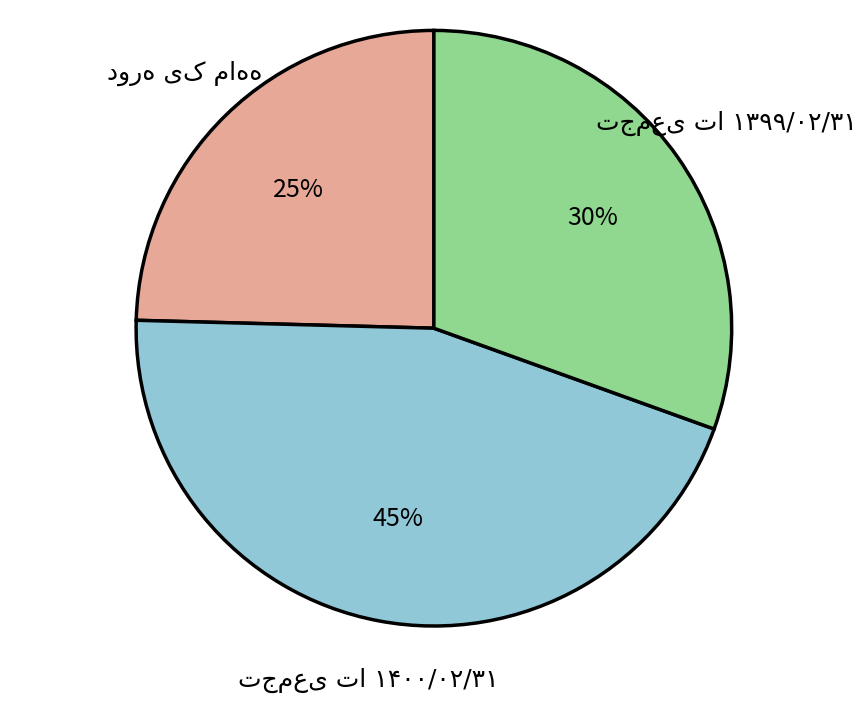

To the nearest percent, what is the average slice percentage?

33%